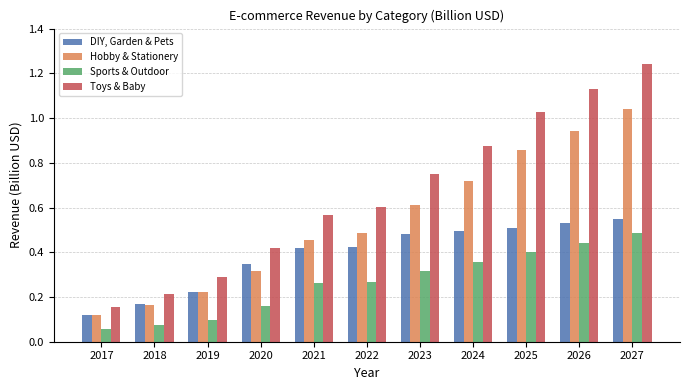

Which series has the largest range (max minus min)?

Toys & Baby